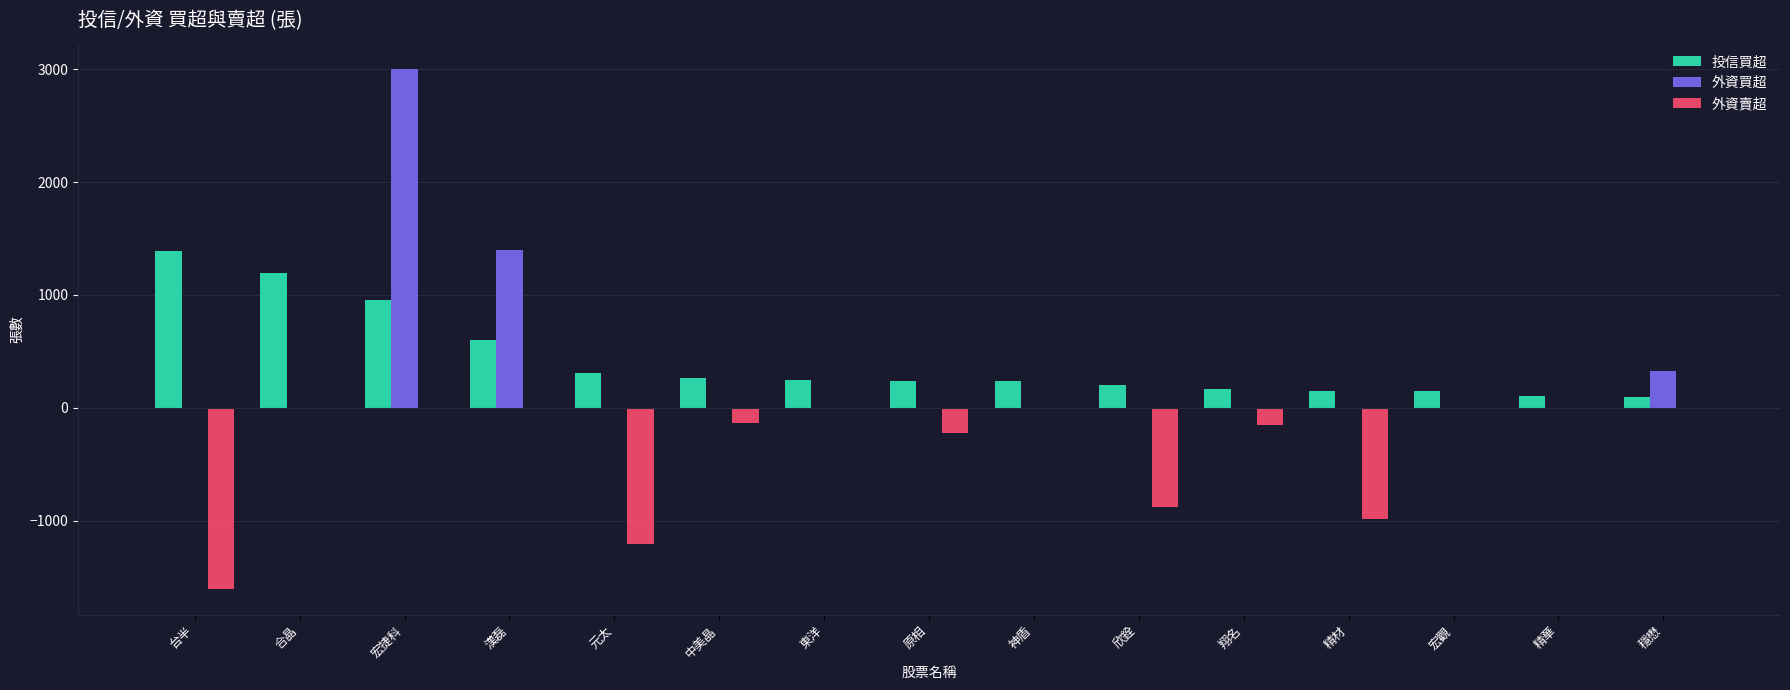

Count the number of data series in this chart.

3